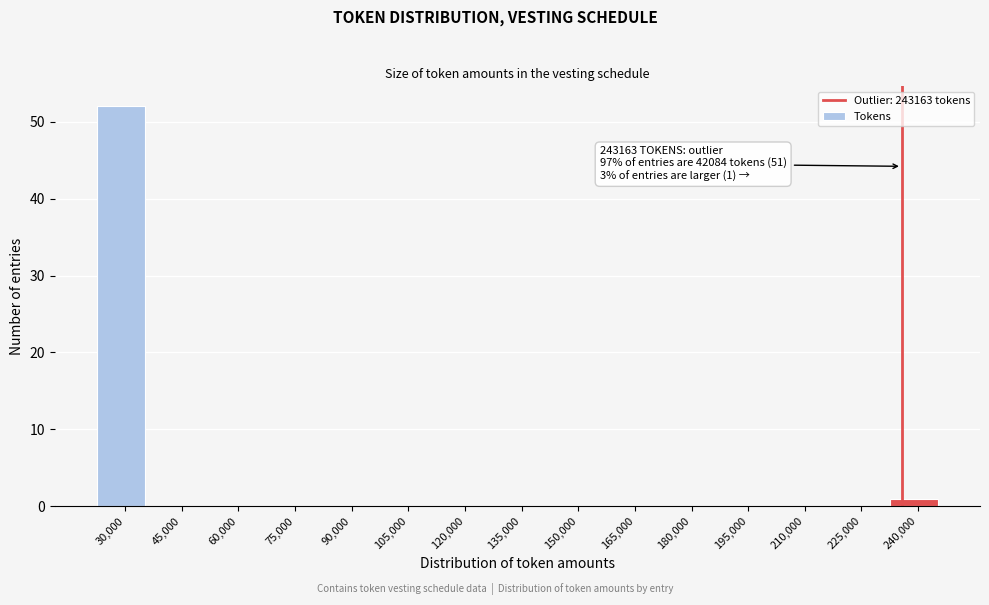

Reading left to right, what are all the values shown in this chart?

30,000=52	45,000=0	60,000=0	75,000=0	90,000=0	105,000=0	120,000=0	135,000=0	150,000=0	165,000=0	180,000=0	195,000=0	210,000=0	225,000=0	240,000=1